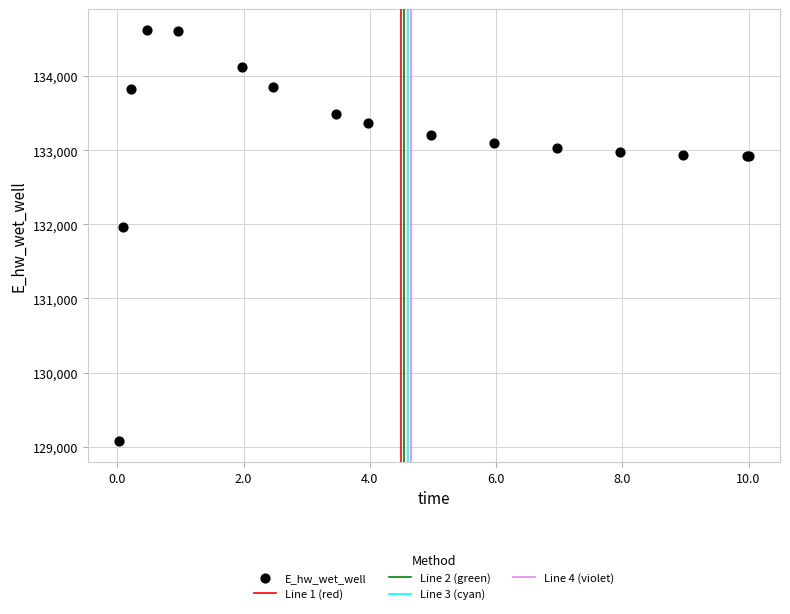

What Y value in the scatter plot is closest to 131848?

131969.9